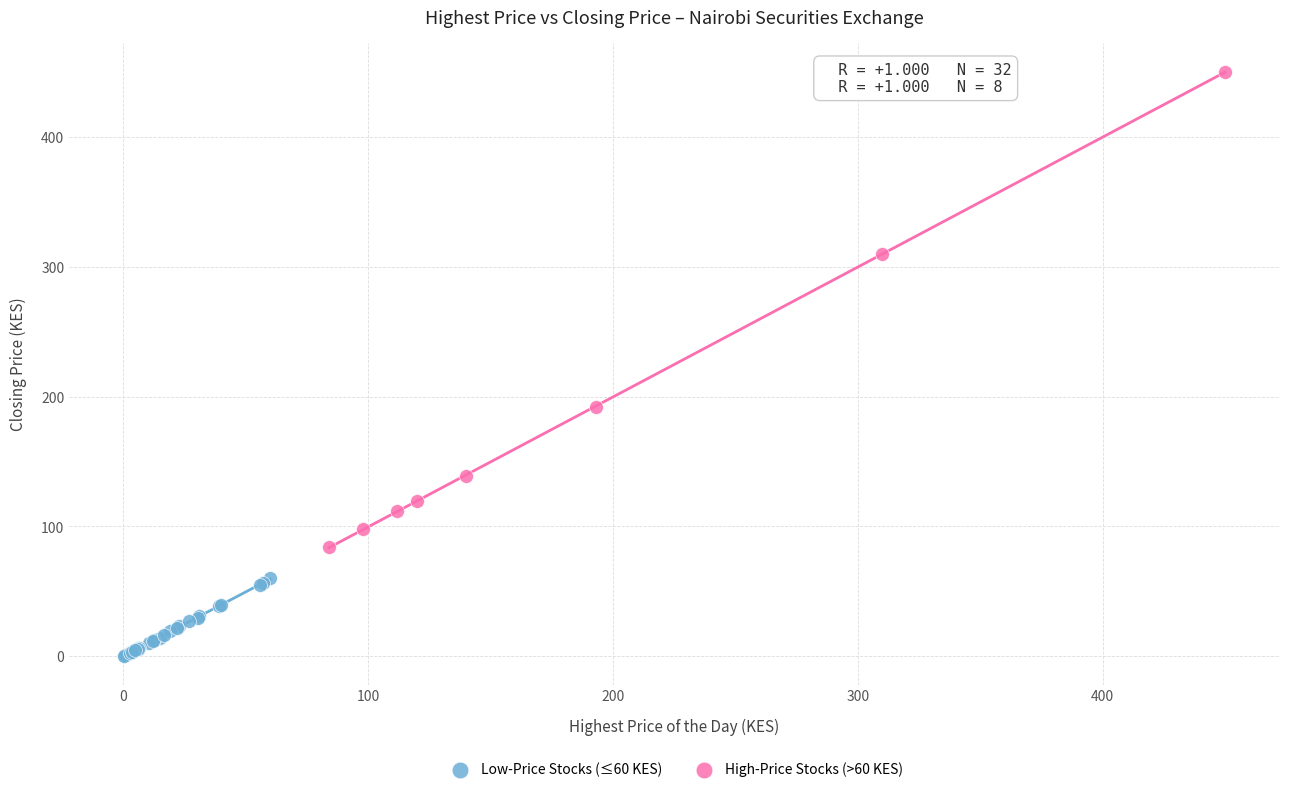

Which series reaches the maximum Y coordinate?

High-Price Stocks (>60 KES)